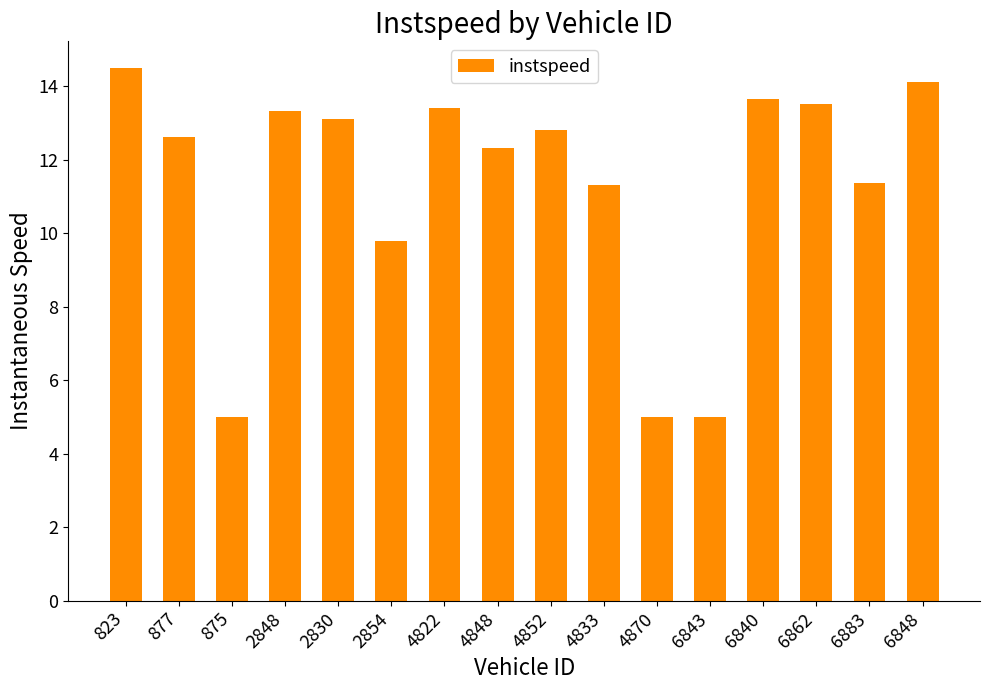

At which label is the value closest to 9?

2854